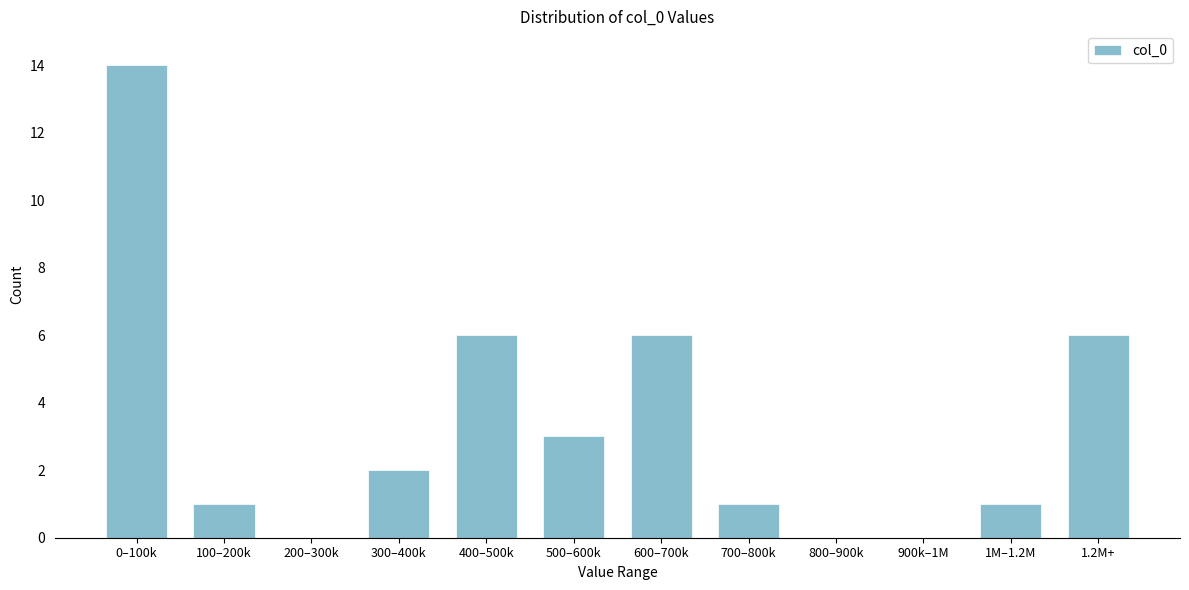

Reading left to right, what are all the values shown in this chart?

0–100k=14	100–200k=1	200–300k=0	300–400k=2	400–500k=6	500–600k=3	600–700k=6	700–800k=1	800–900k=0	900k–1M=0	1M–1.2M=1	1.2M+=6